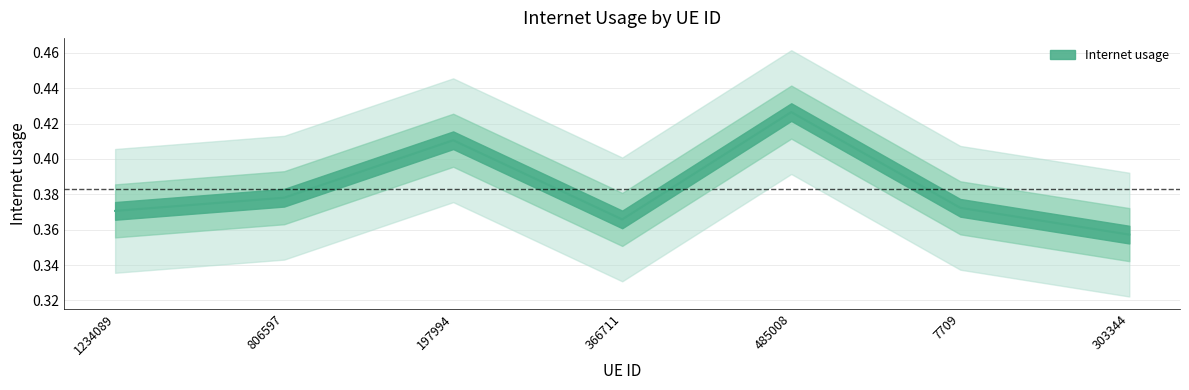

What is the sum of all values?

2.7